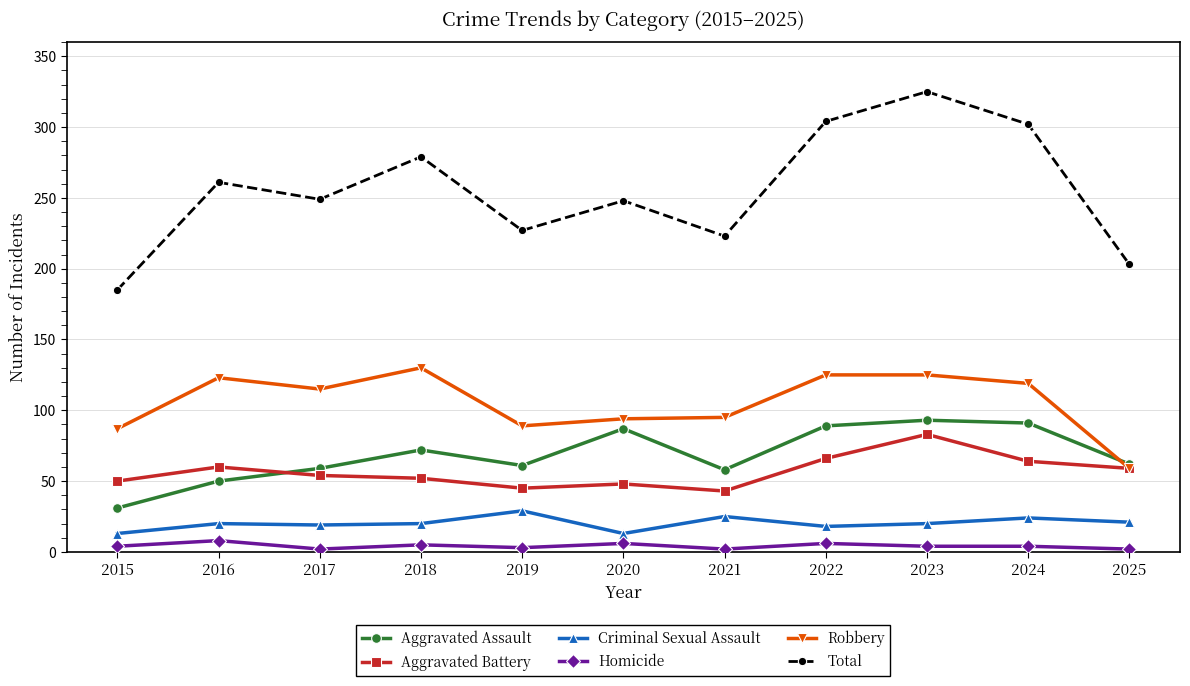

How many data points in Aggravated Assault are less than 62?

5